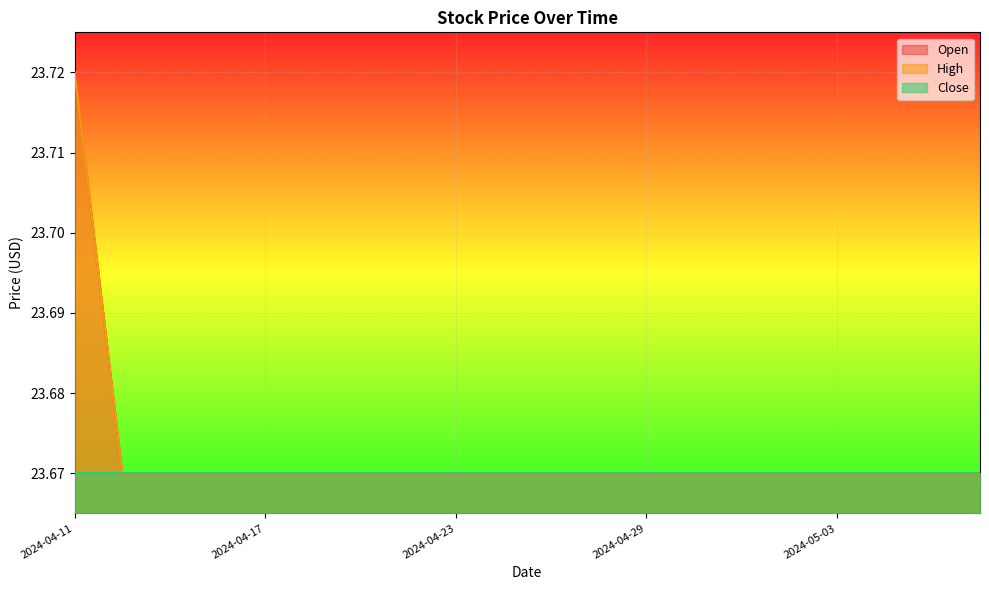

At which label does High reach its peak?

2024-04-11